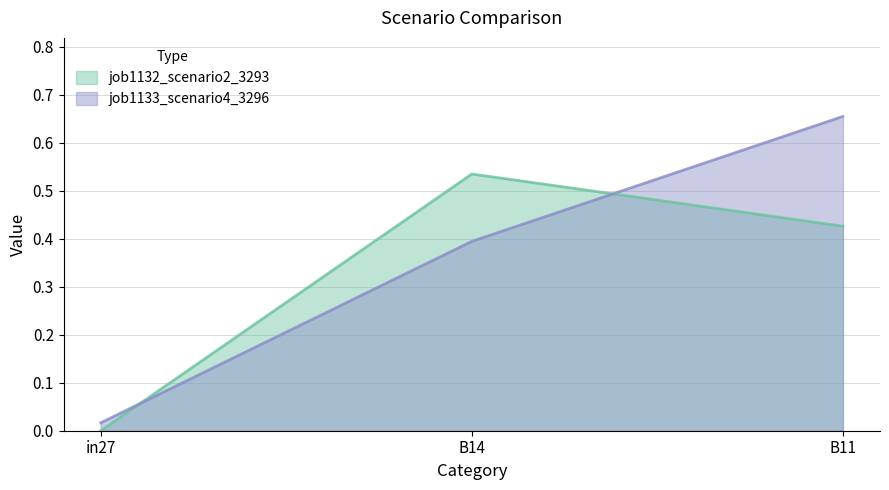

What is the label of the 3rd point from the right?

in27